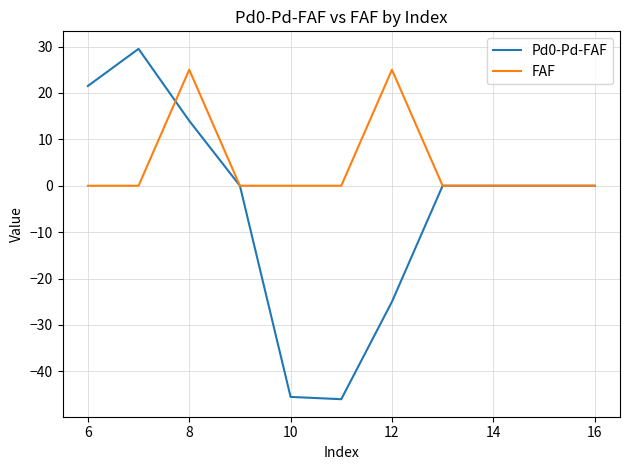

What is the sum of all FAF values?

50.0